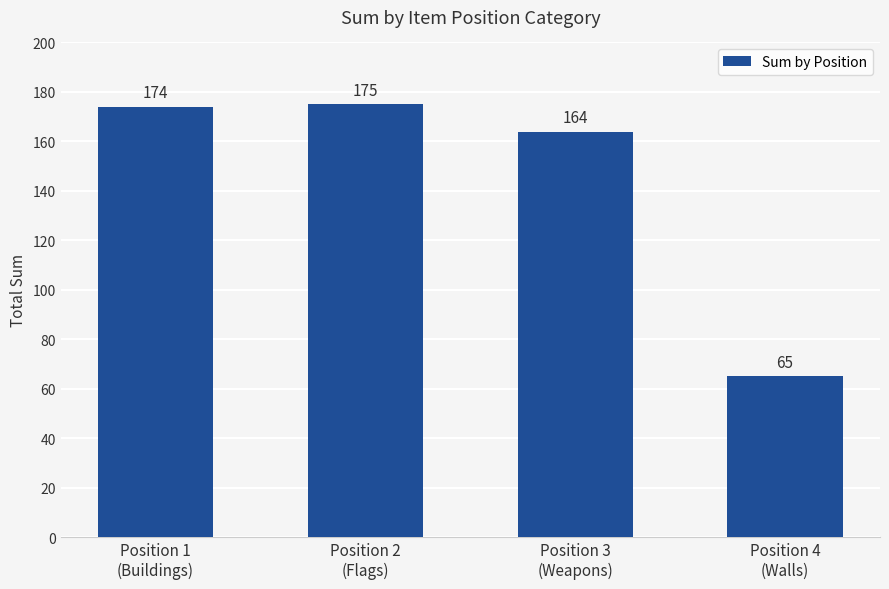

How many data points does each series have?

4